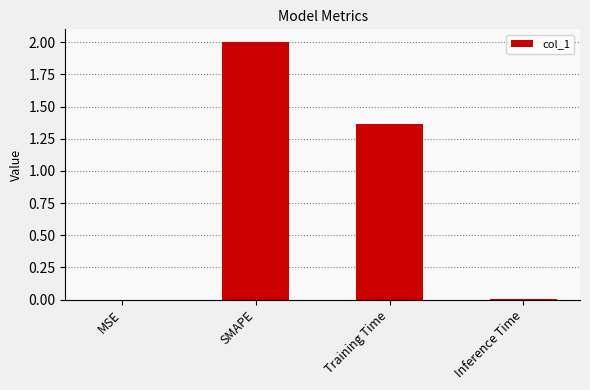

Where is the data nearest to the value 1?

Training Time